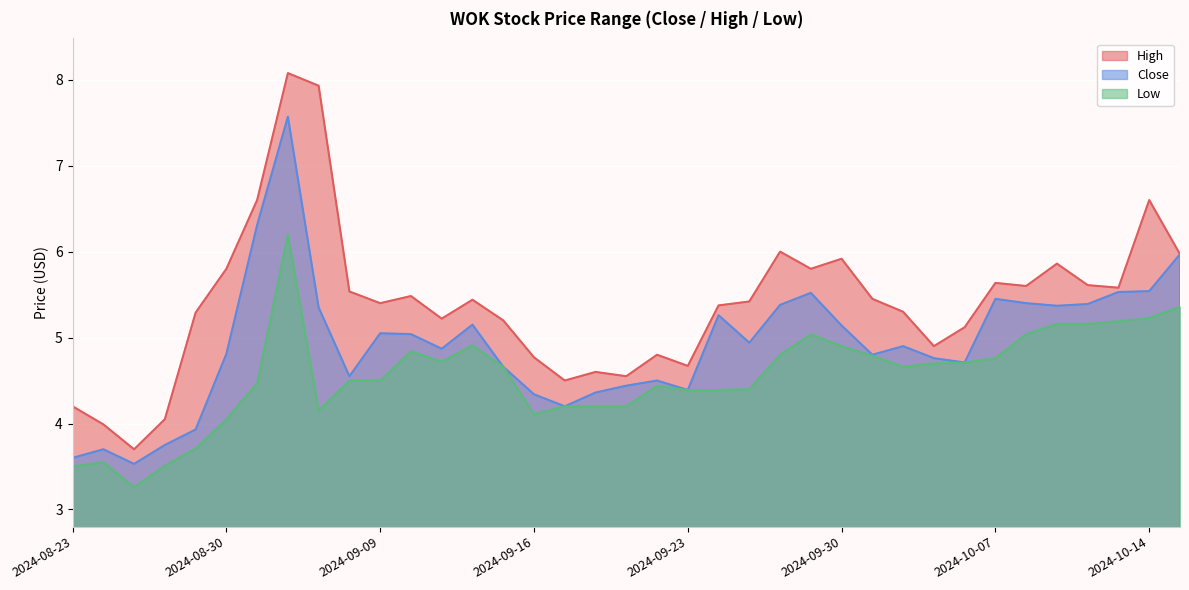

At which category does Close reach its first local peak?

2024-08-26